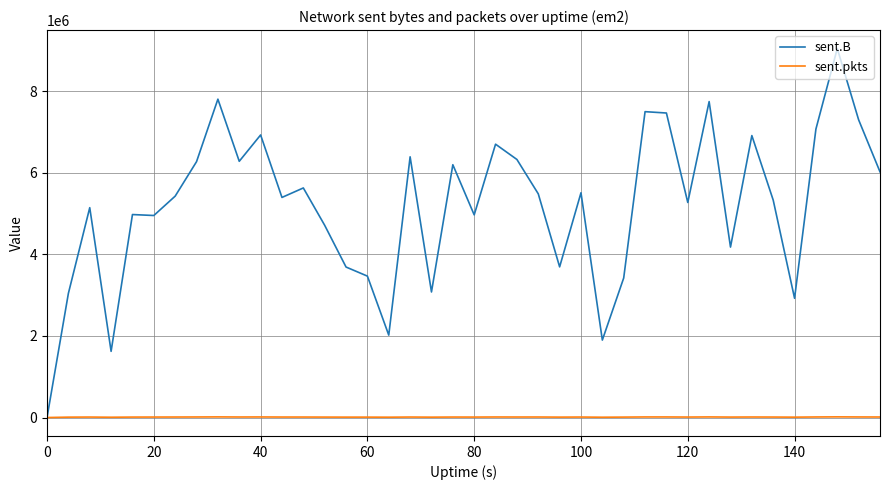

List the series in order of their overall mean, highest first.

sent.B, sent.pkts